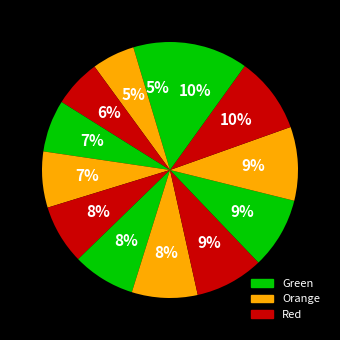

How many slices are in this pie chart?

13